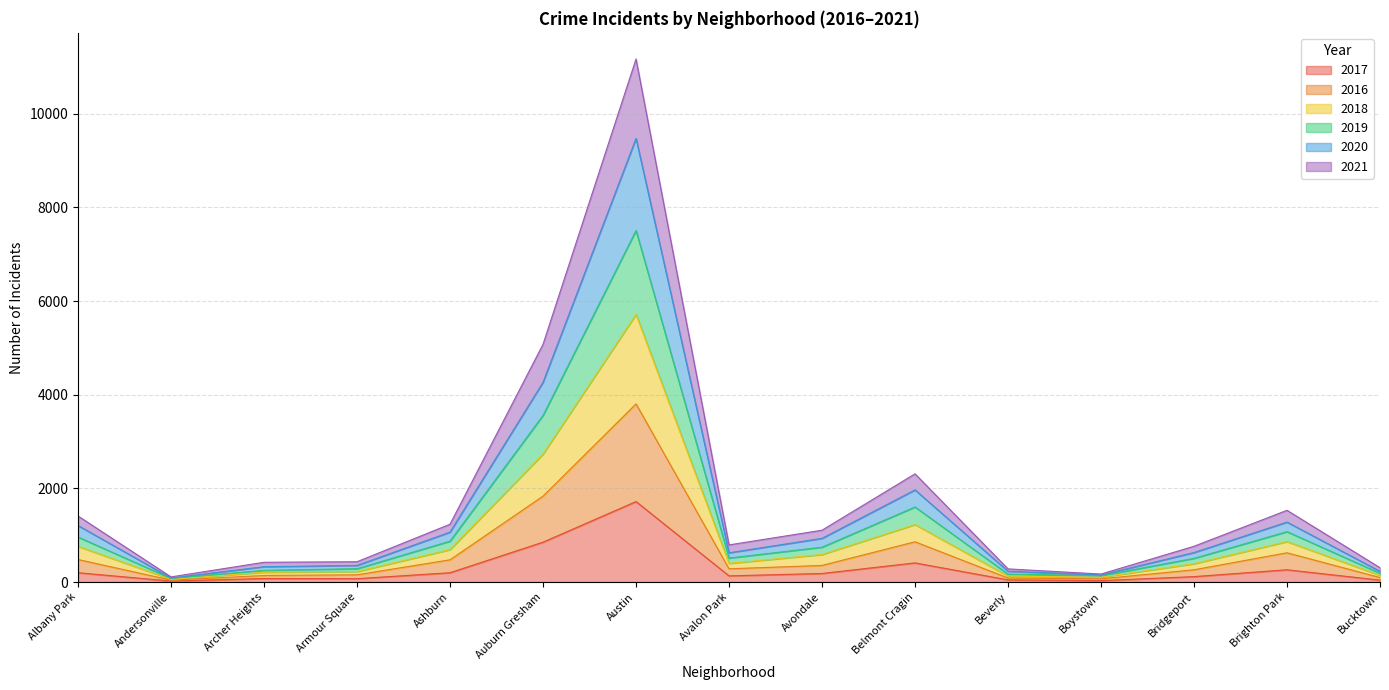

At which category is the sum across all series the highest?

Austin